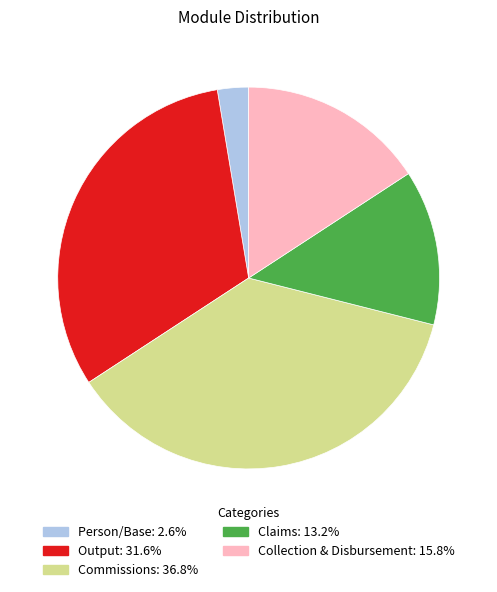

Which category has the biggest portion of the pie?

Commissions